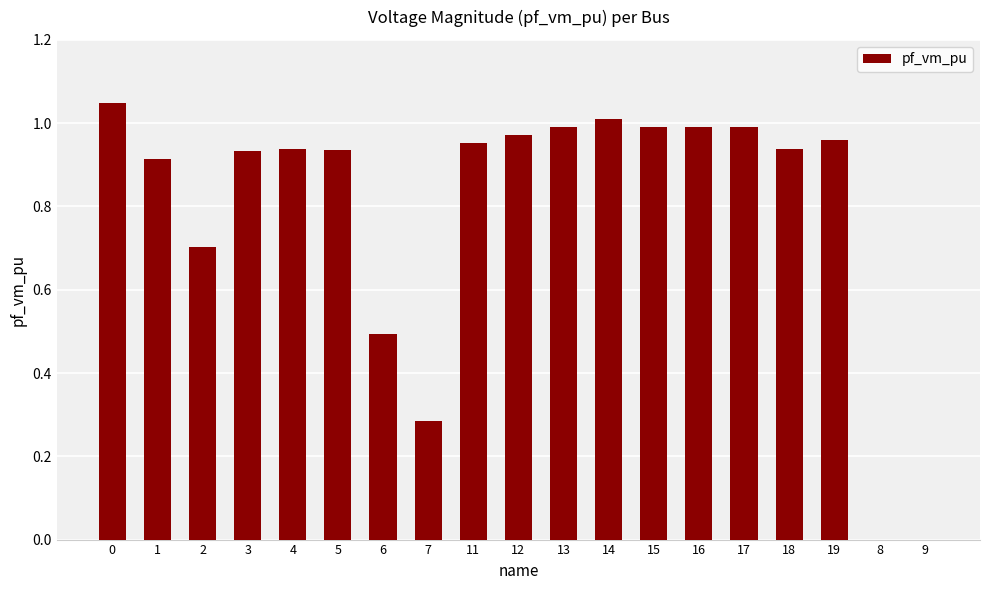

What is the sum of all values?

15.0